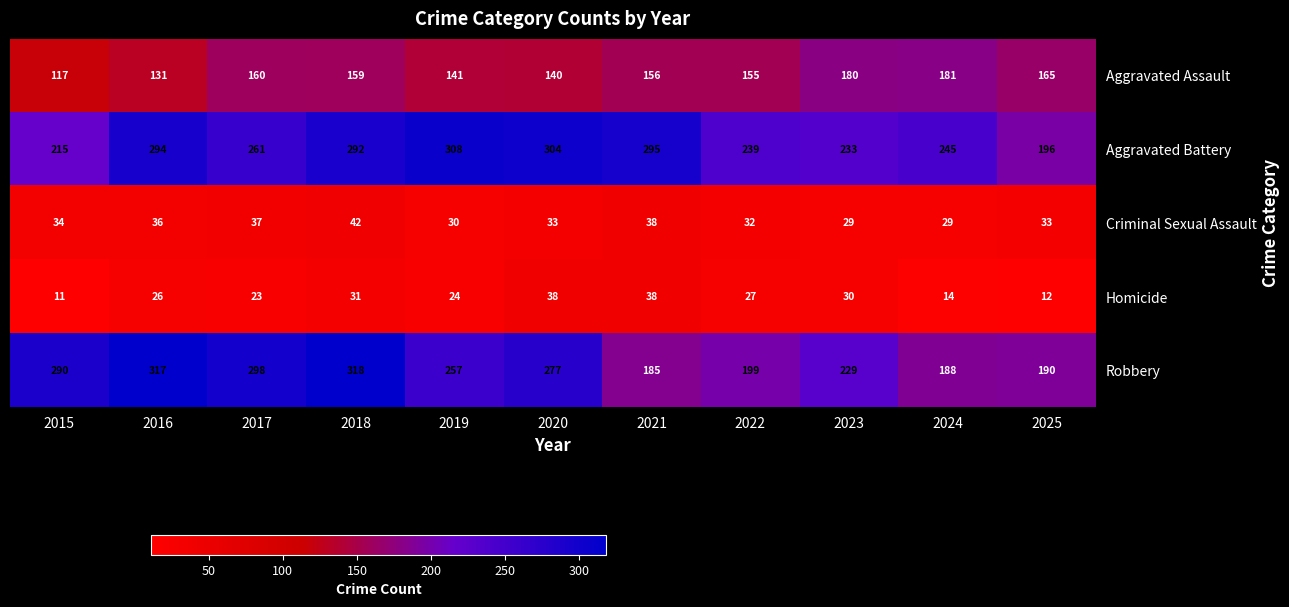

What is the total value across all series at 2018?

842